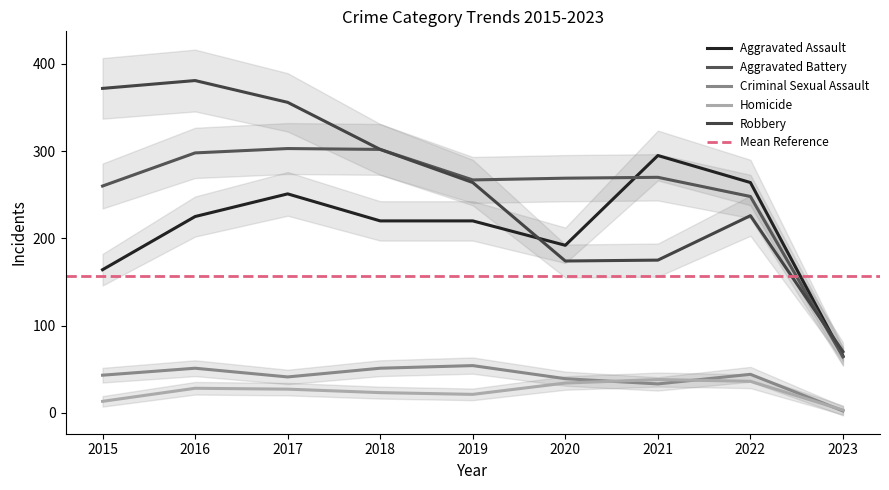

True or false: Homicide has more than 0 interior local peaks.

True